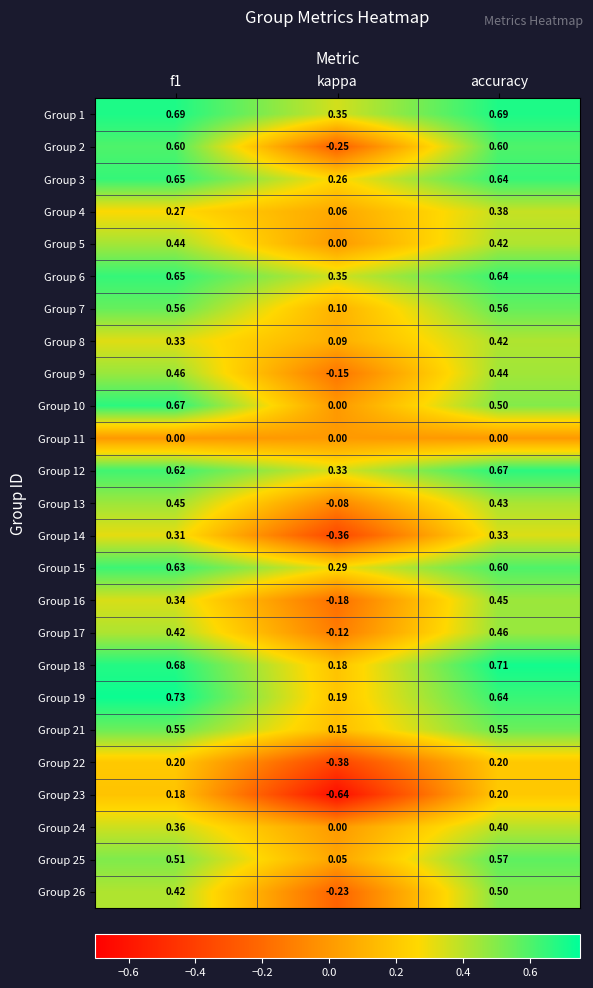

What is the total value across all series at f1?

11.7